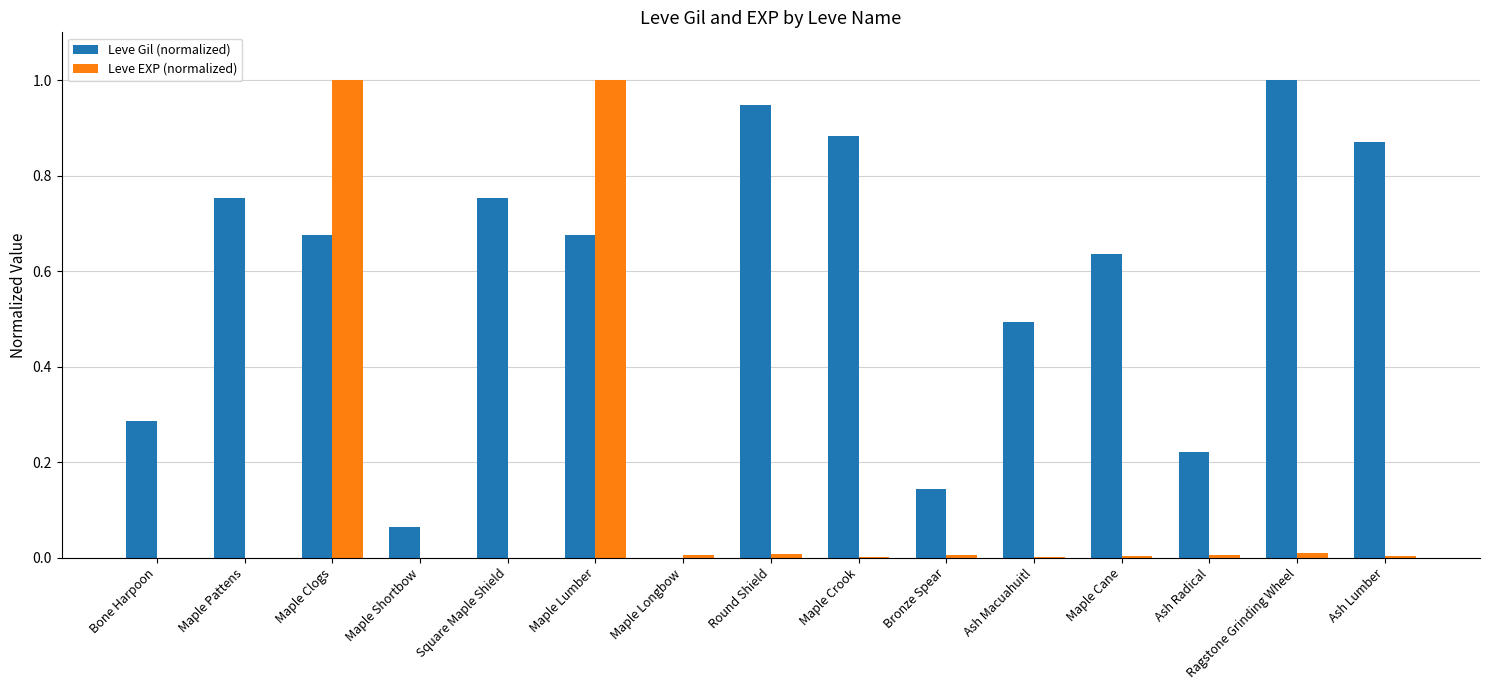

The Leve Gil (normalized) series shows -0.4 at Maple Longbow. True or false?

False